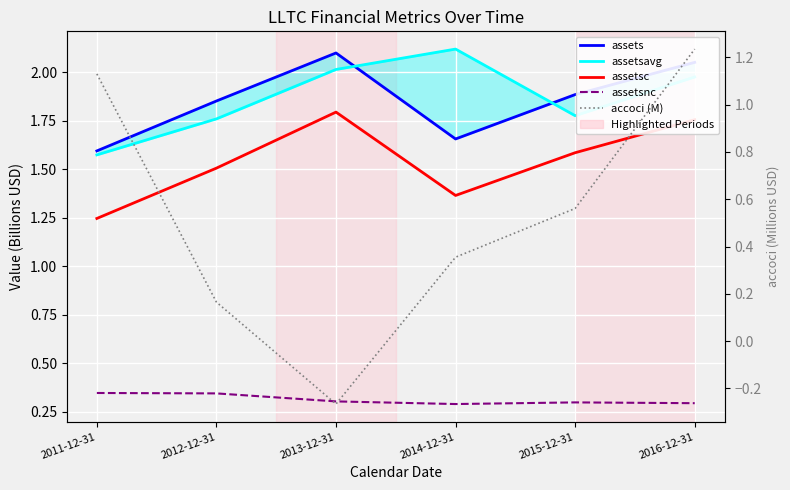

At which category does the chart reach its minimum across all series?

2013-12-31